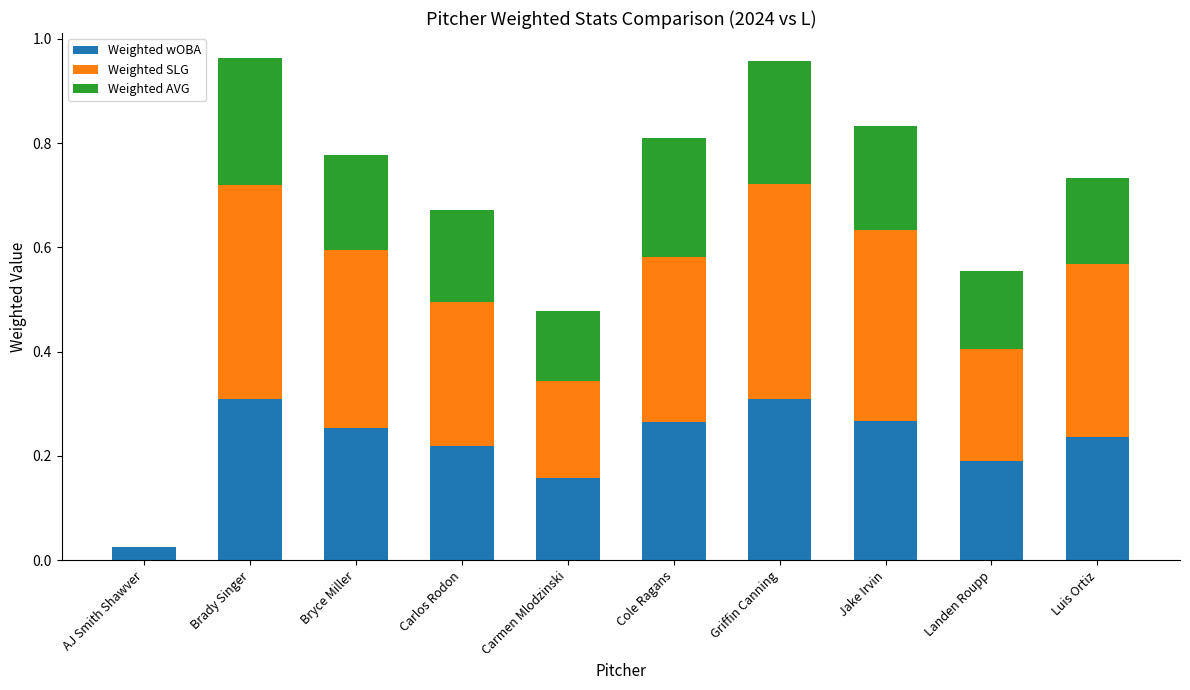

What is the total value across all series at Carlos Rodon?

0.7